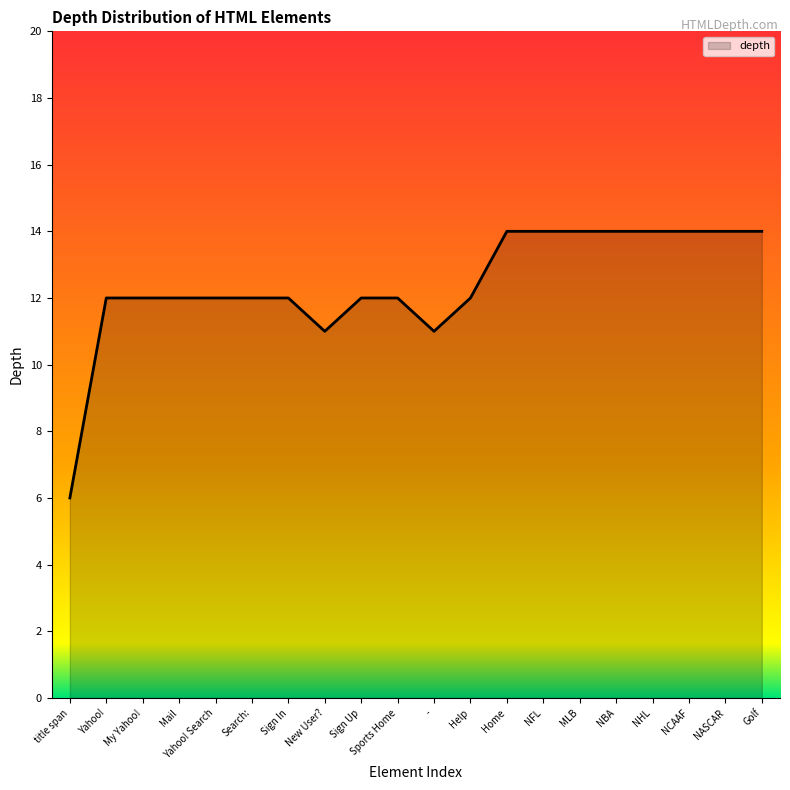

How many lines are shown in the chart?

1